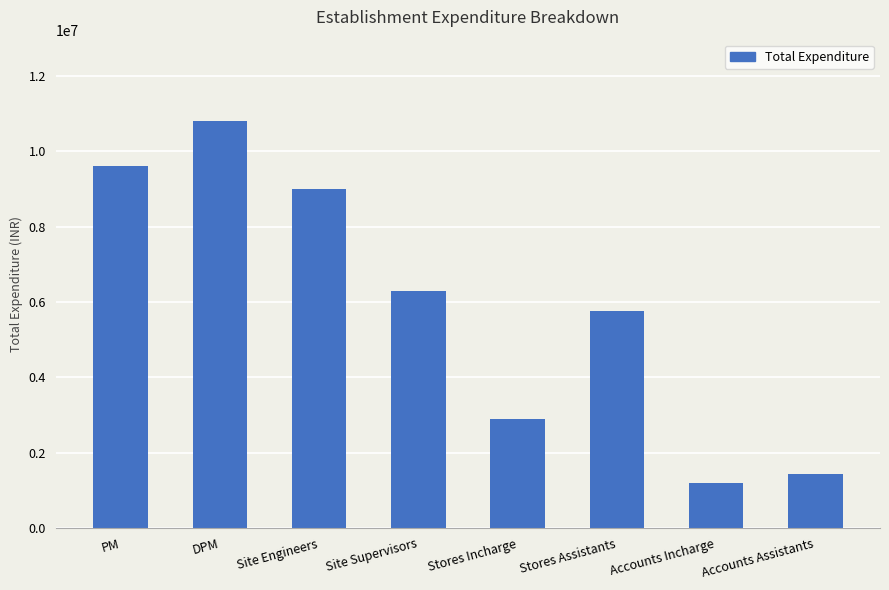

What is the smallest value displayed?

1200000